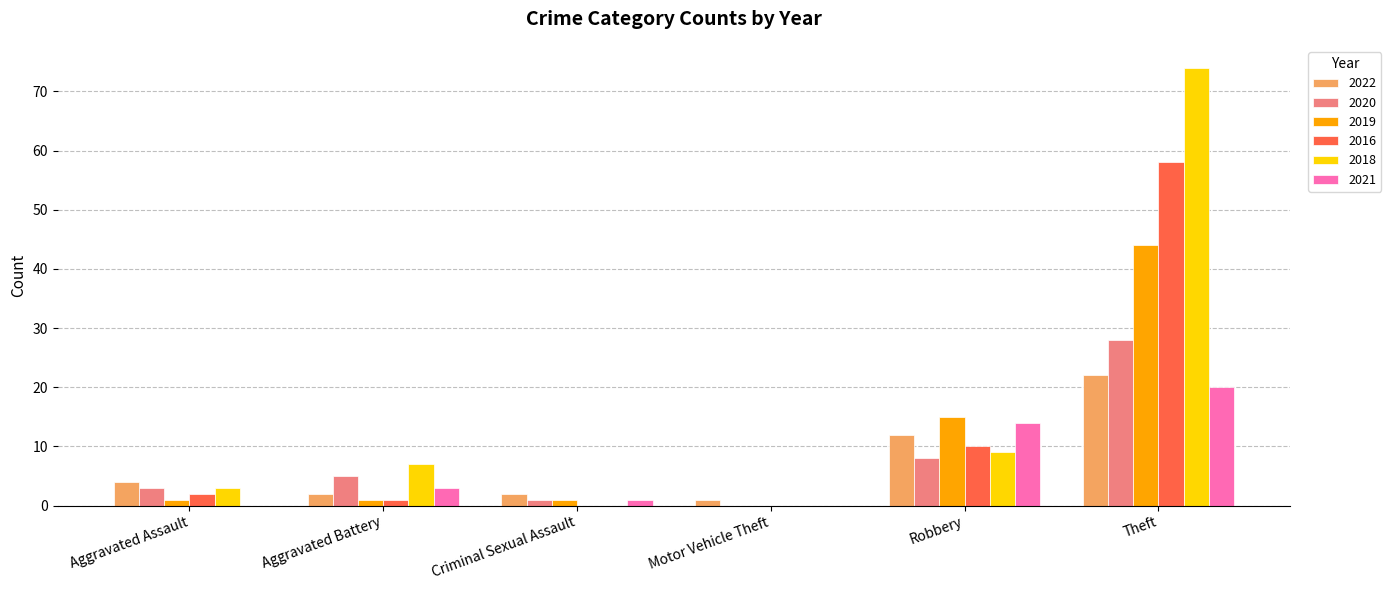

The value of 2021 at Robbery is 21. True or false?

False